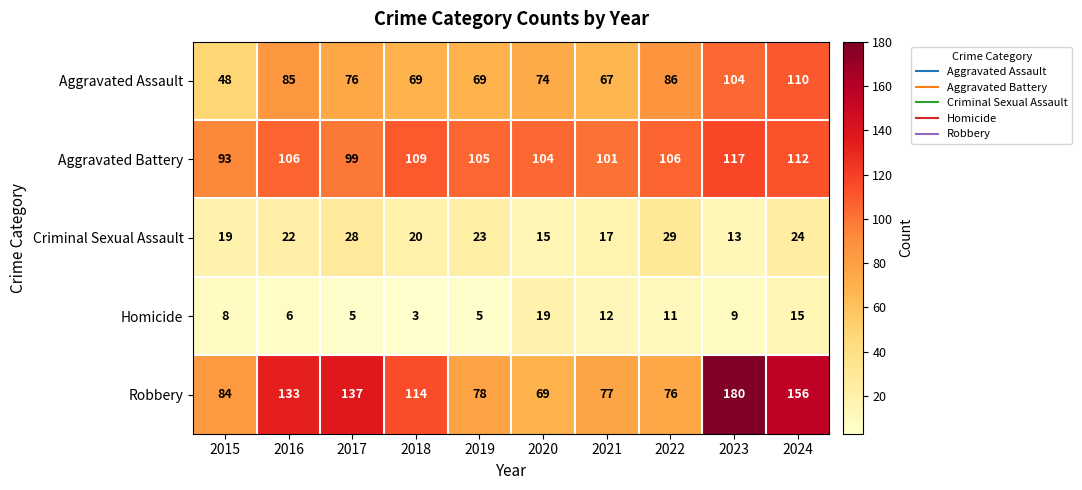

What is the total value across all series at 2024?

417